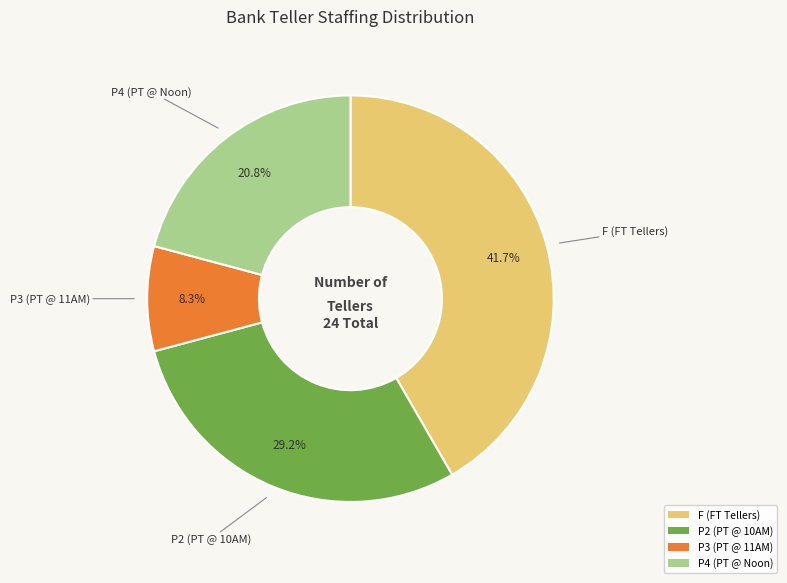

Is it true that P2 (PT @ 10AM) is 21% of the pie?

False